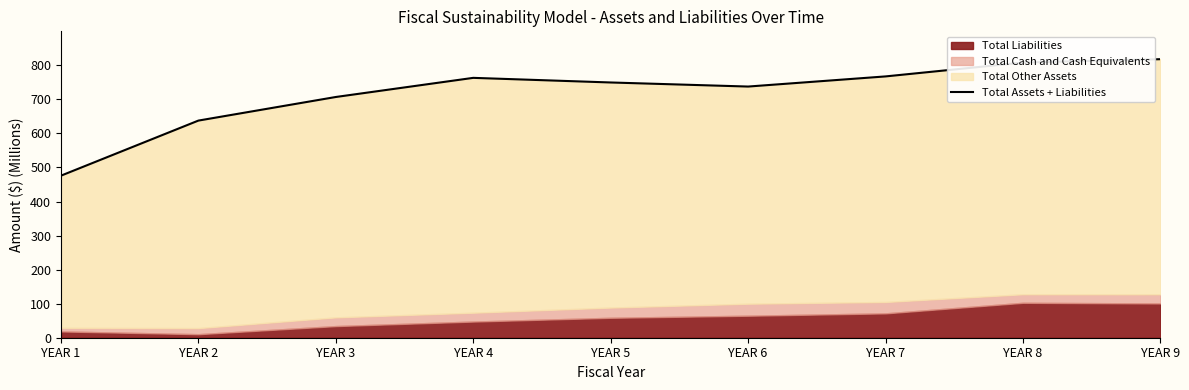

Reading left to right, extract all data points from this chart.

475.9	637.7	707.0	763.2	749.7	737.7	767.5	808.2	818.1